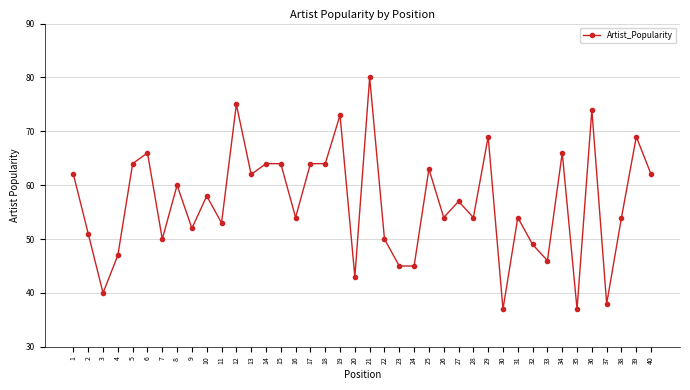

The chart shows a value of 50 at 7. True or false?

True